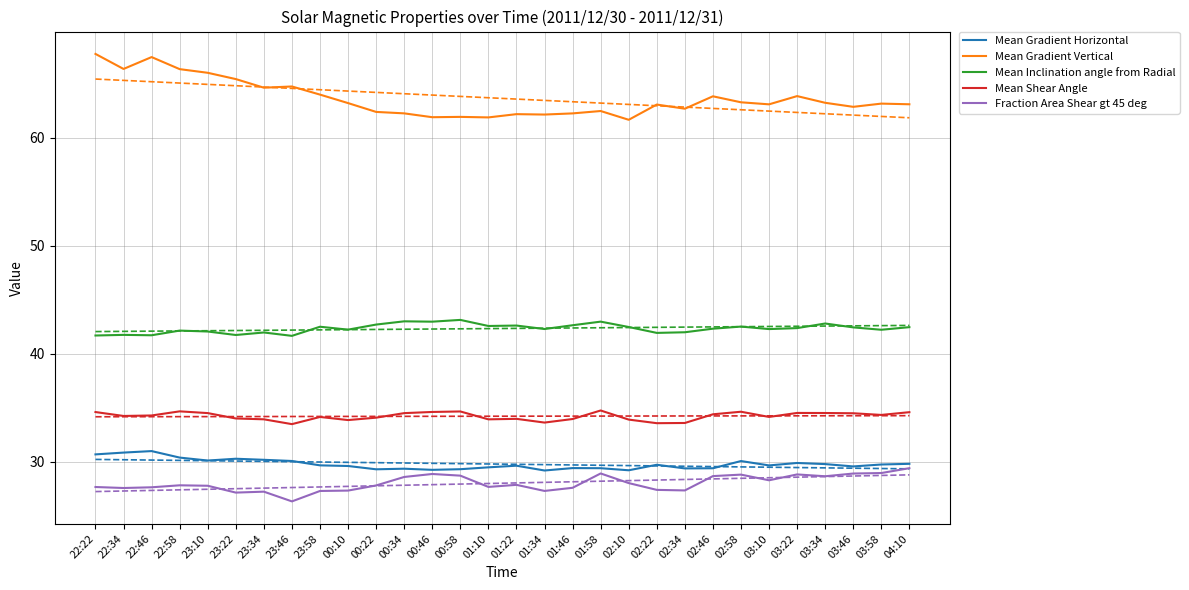

The Mean Shear Angle series shows 16.1 at 03:22. True or false?

False